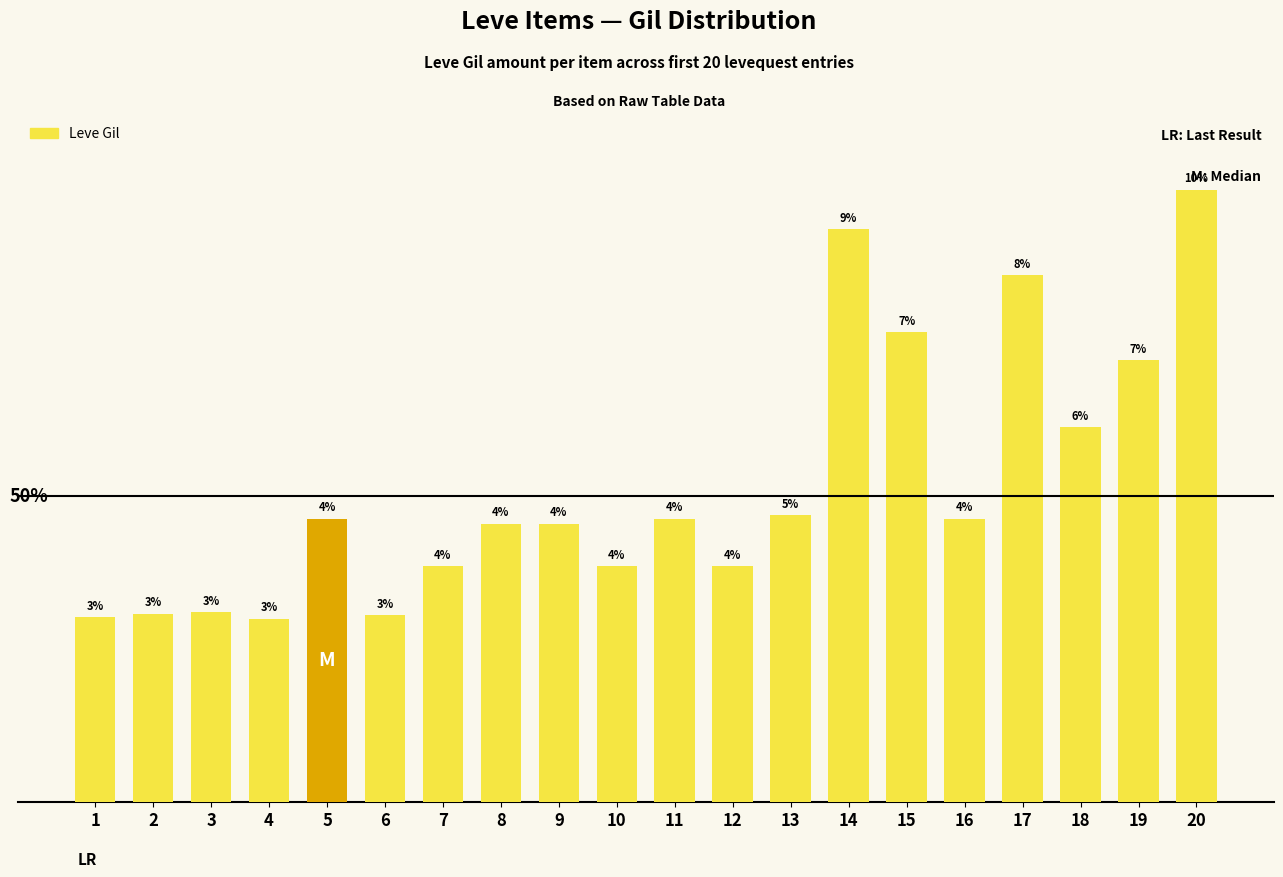

Does the chart contain any negative values?

No